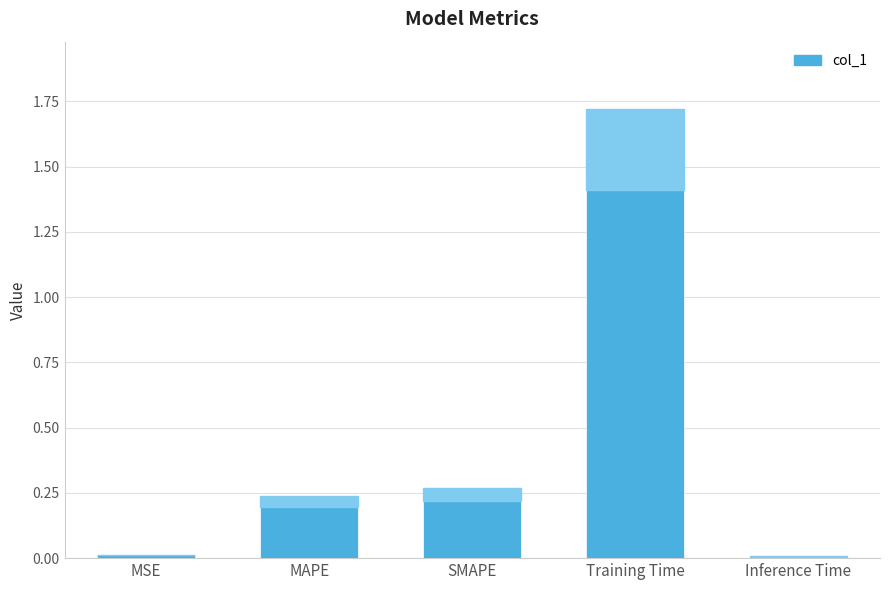

Which category has the highest value across all series?

Training Time